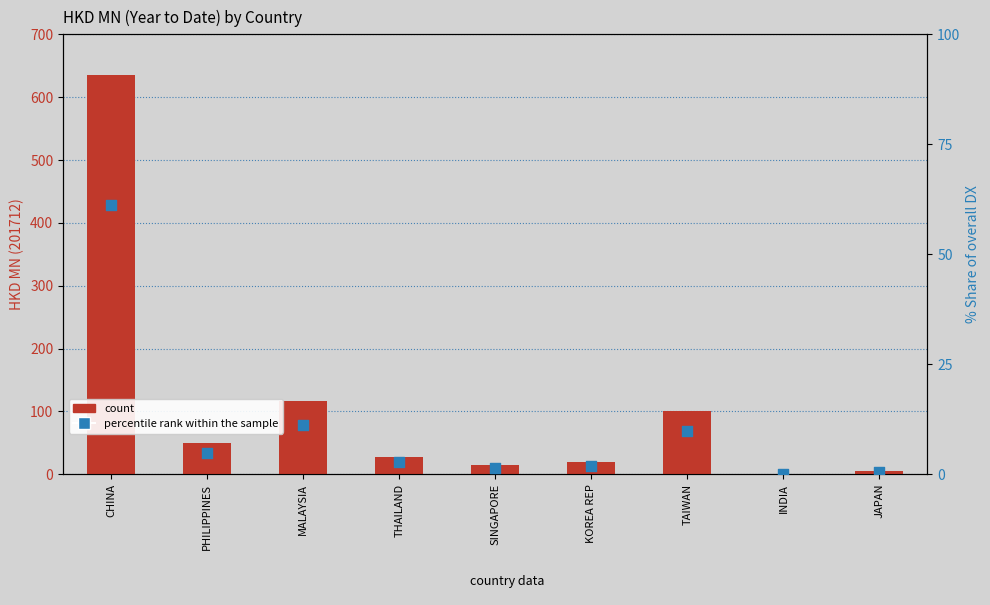

Which series has the largest total across all categories?

count